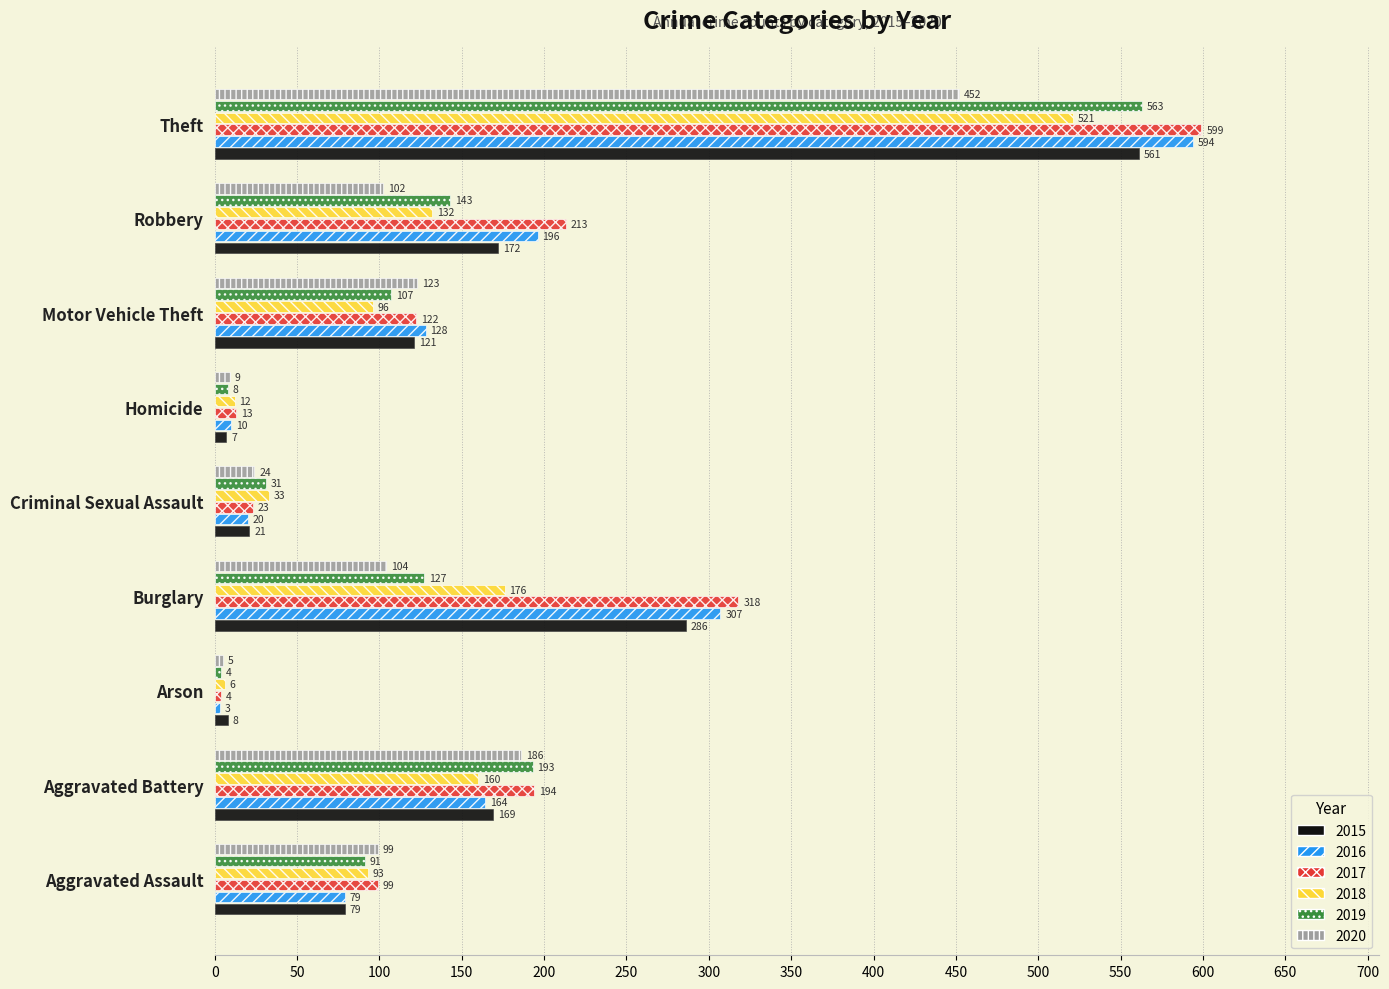

What is the approximate value of 2020 at Motor Vehicle Theft, to the nearest 50?

100